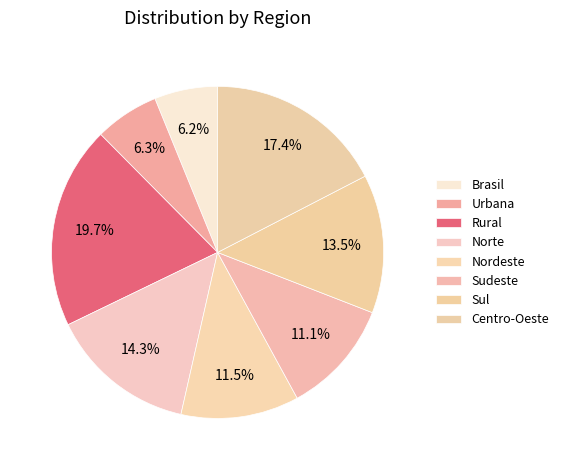

How many segments does this pie chart have?

8